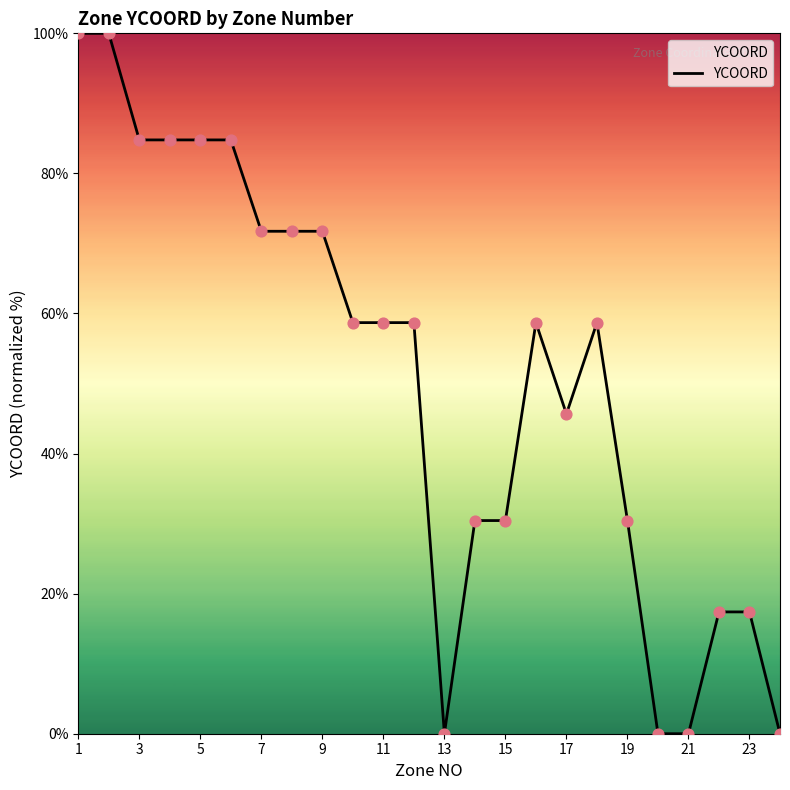

What is the difference between the maximum and minimum values?

100.0